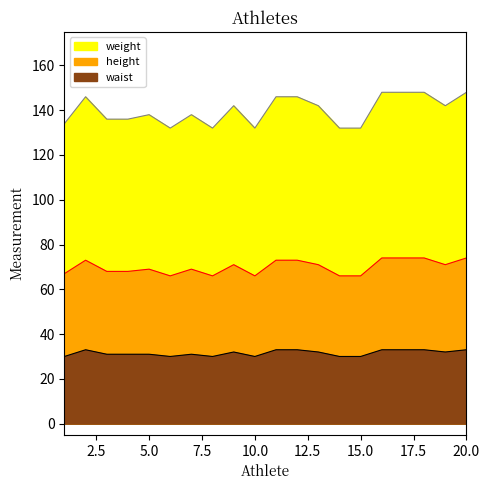

What are all the series names shown in the legend?

weight, height, waist